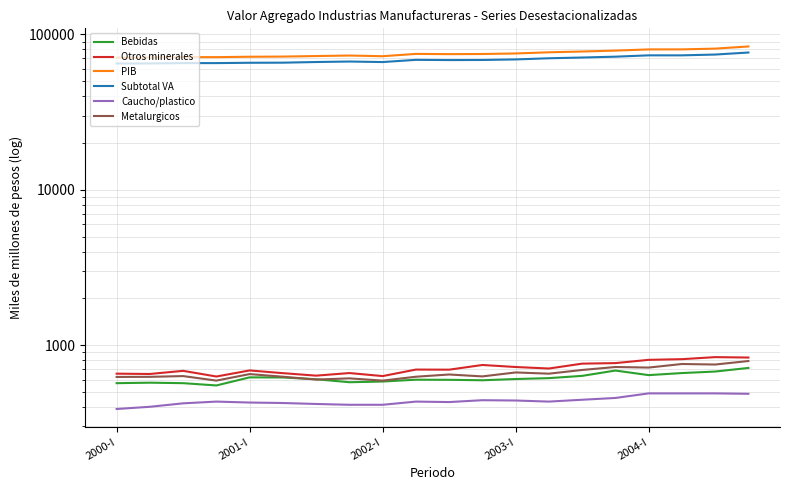

Does the chart have visible grid lines?

Yes